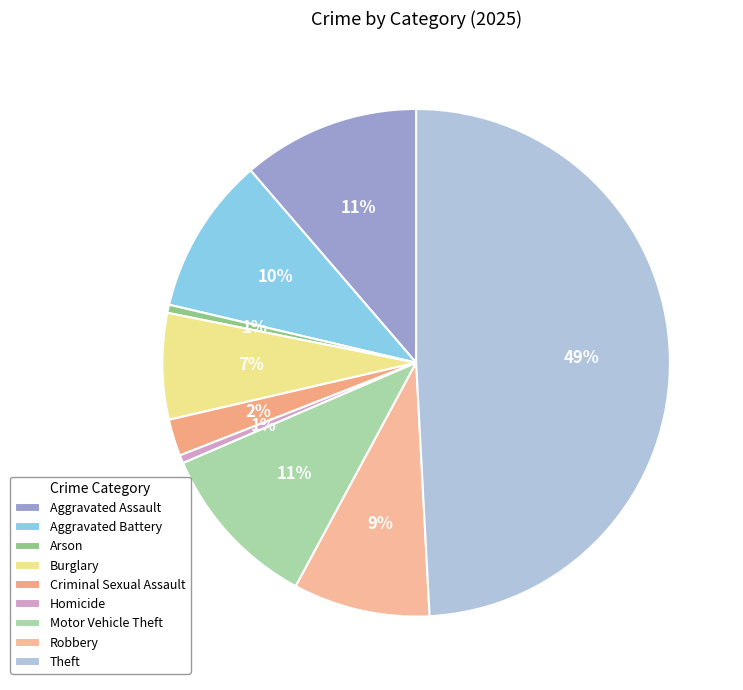

Combined, do Aggravated Assault and Homicide account for over 50%?

No